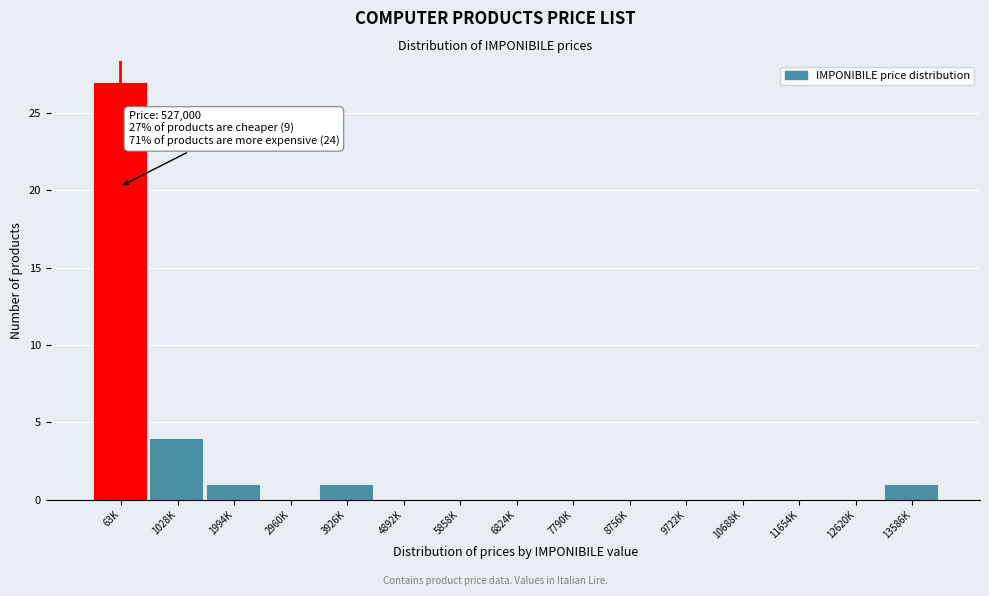

Reading right to left, list all the values displayed in this chart.

13586K=1	12620K=0	11654K=0	10688K=0	9722K=0	8756K=0	7790K=0	6824K=0	5858K=0	4892K=0	3926K=1	2960K=0	1994K=1	1028K=4	63K=27